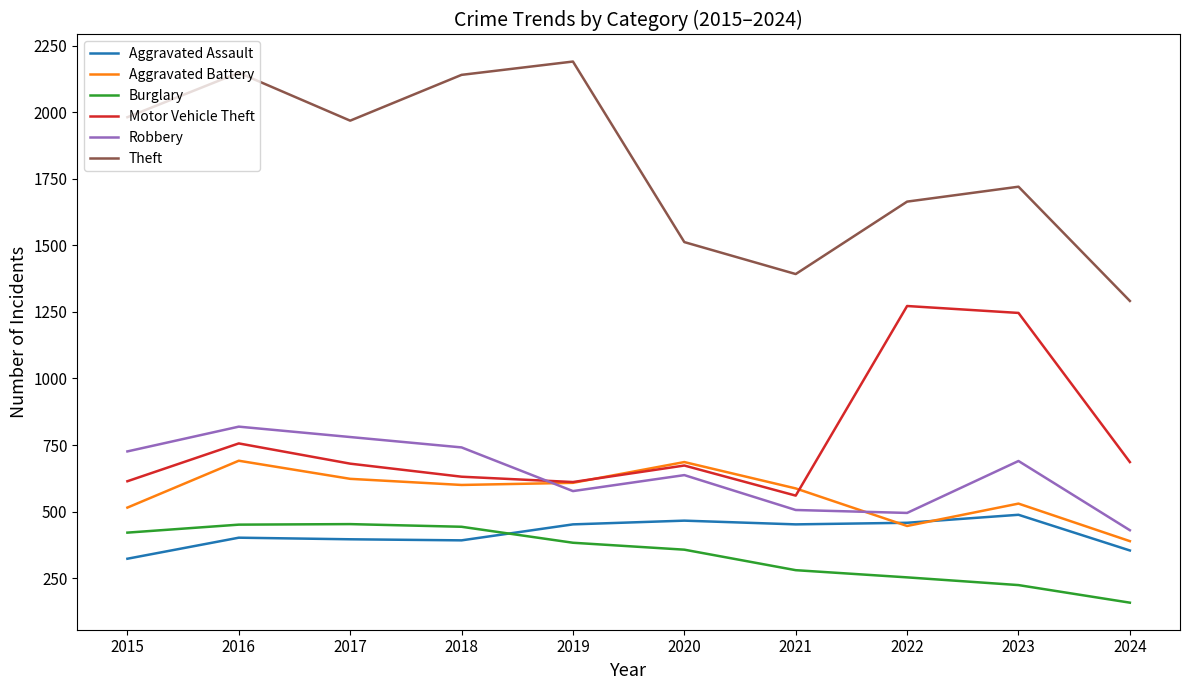

True or false: Burglary has more than 2 interior local peaks.

False